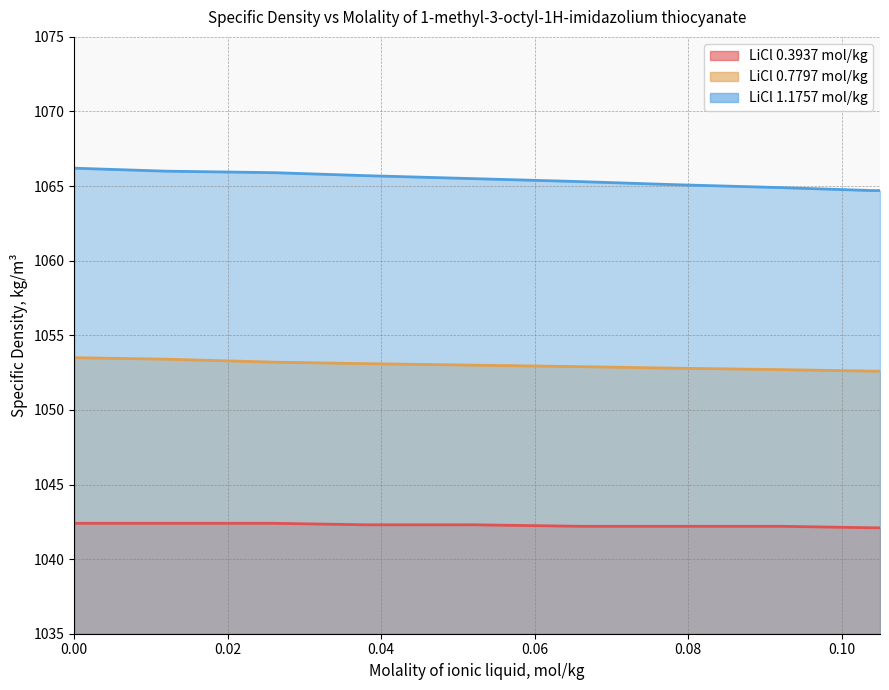

The value of LiCl 0.7797 mol/kg at 0.026 is 713.8. True or false?

False